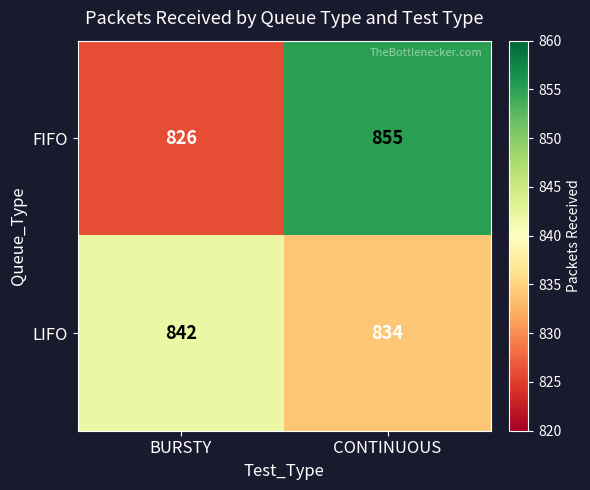

Read the LIFO value at CONTINUOUS.

834